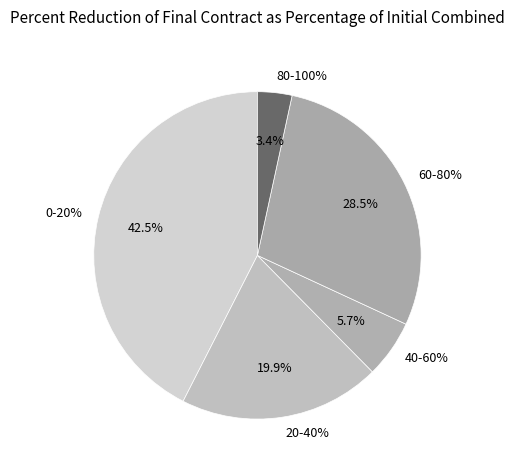

Count the number of slices in the pie.

5